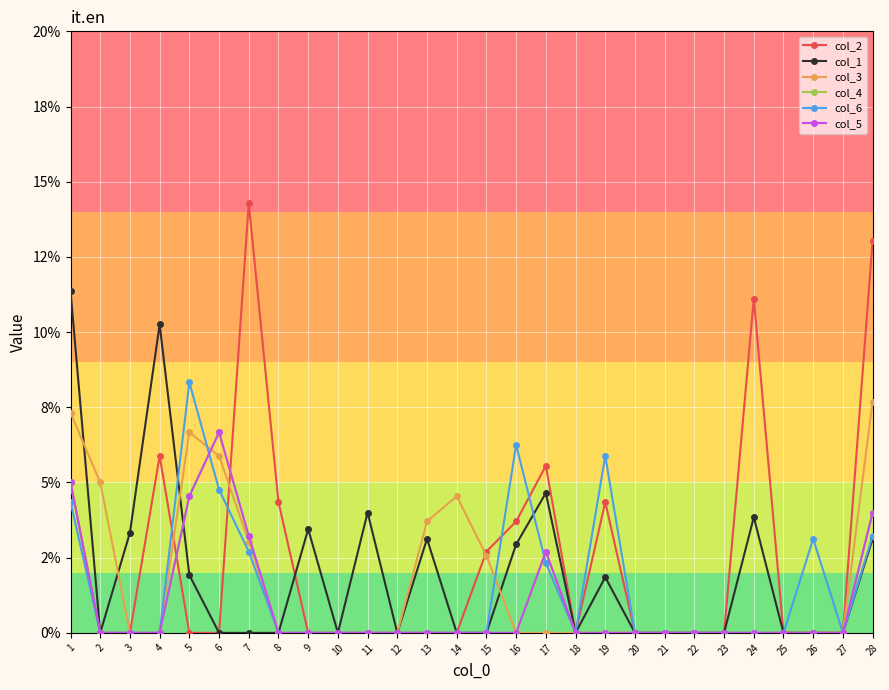

Is this an area chart (filled region under the line)?

No